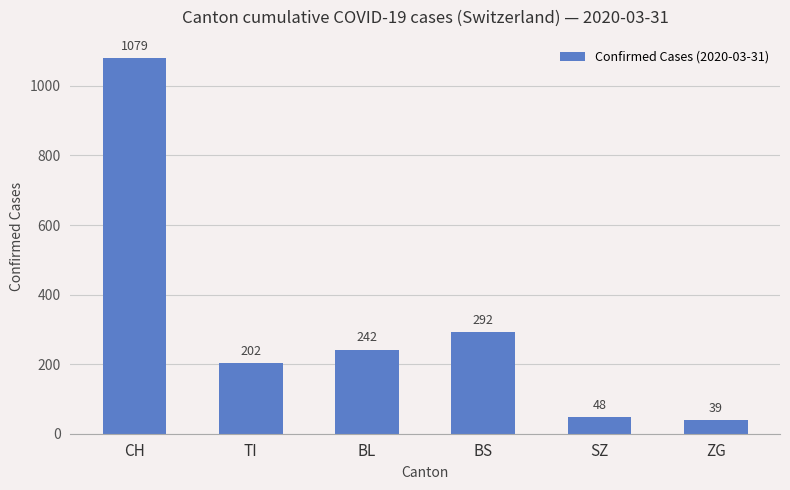

What is the change in value from SZ to ZG?

-9